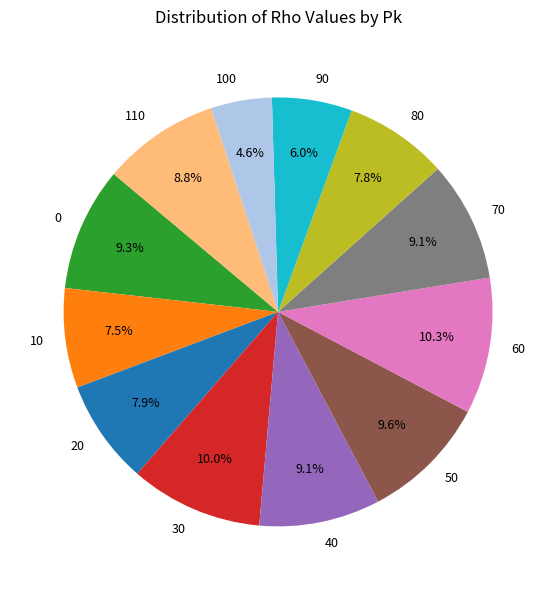

What percentage is the 80 slice, to the nearest percent?

8%